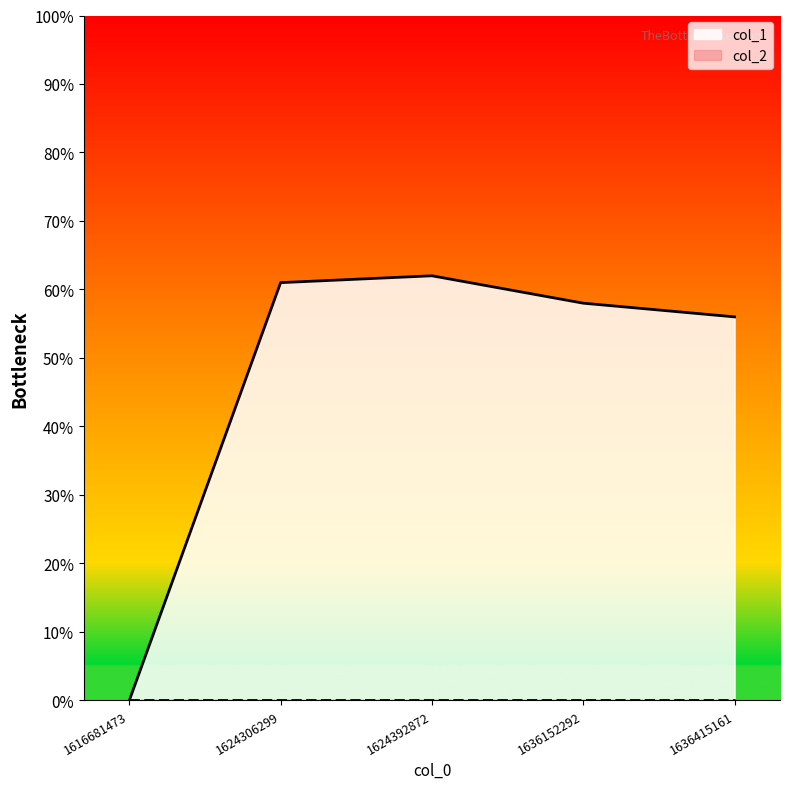

True or false: the data has more than 2 interior local peaks.

False